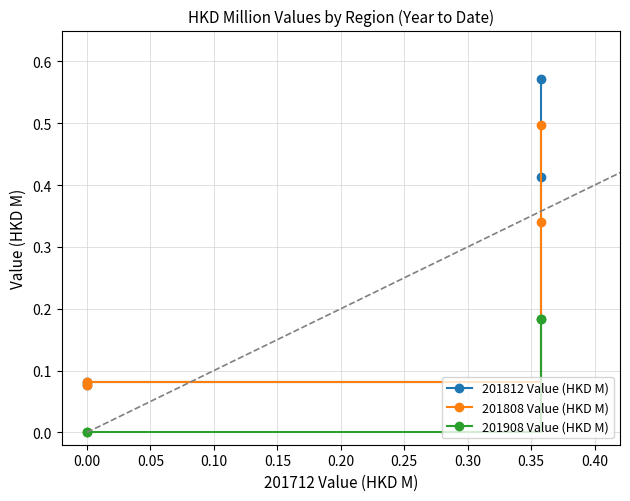

What are all the series names shown in the legend?

201812 Value (HKD M), 201808 Value (HKD M), 201908 Value (HKD M)